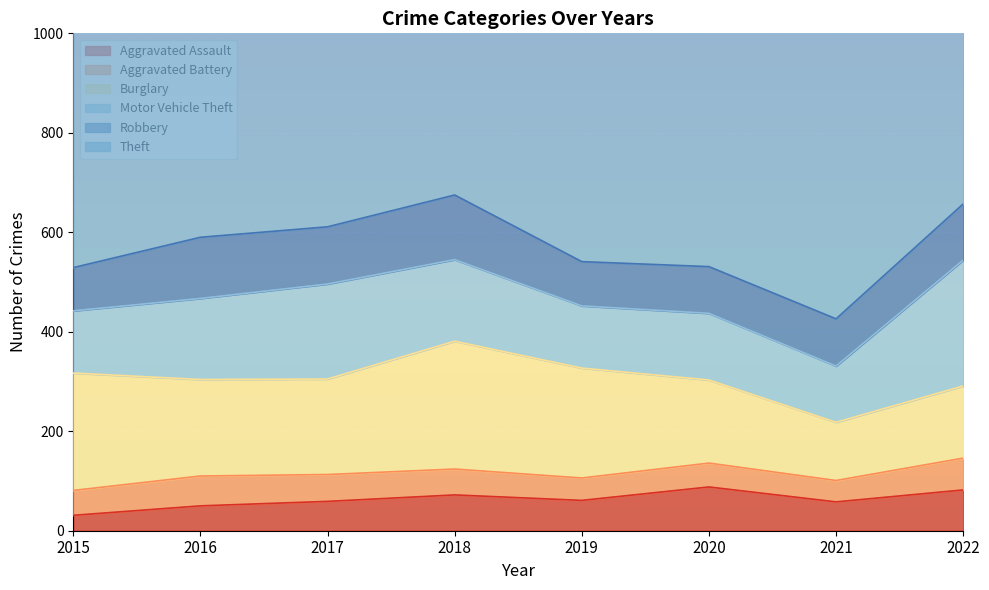

At which category does Aggravated Assault reach its first local valley?

2019